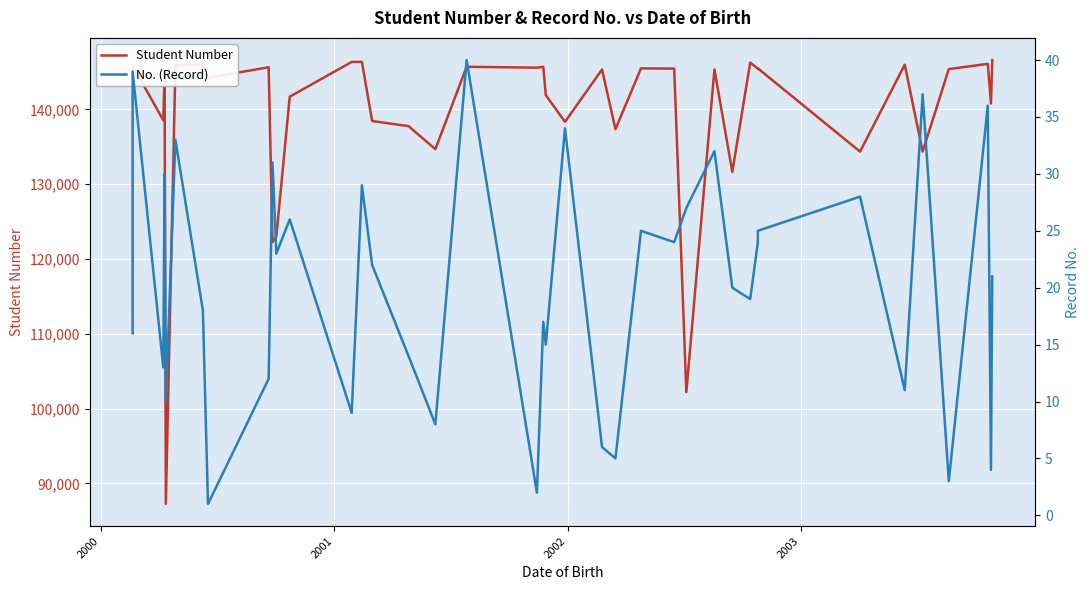

Rank the series by their average value, from highest to lowest.

Student Number, No. (Record)